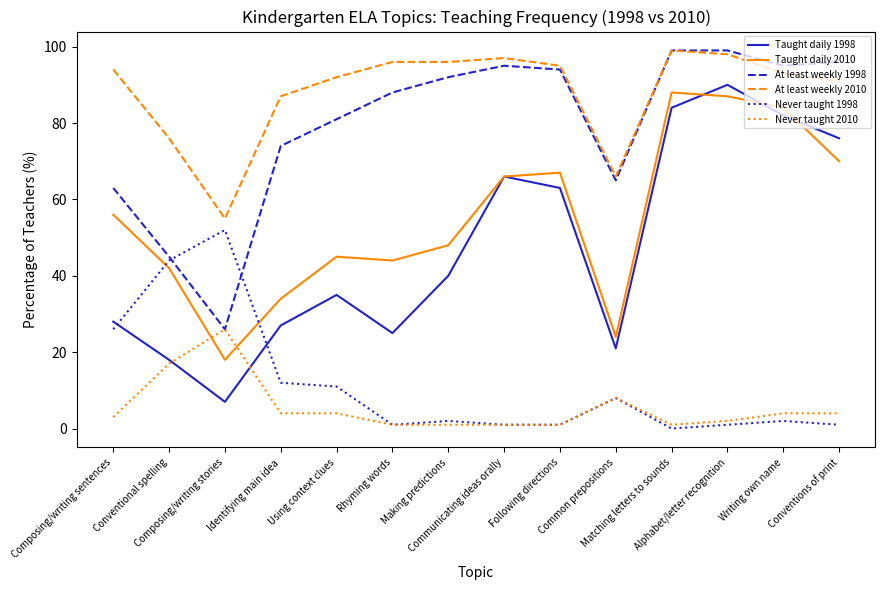

Which series has the widest spread of values?

Taught daily 1998